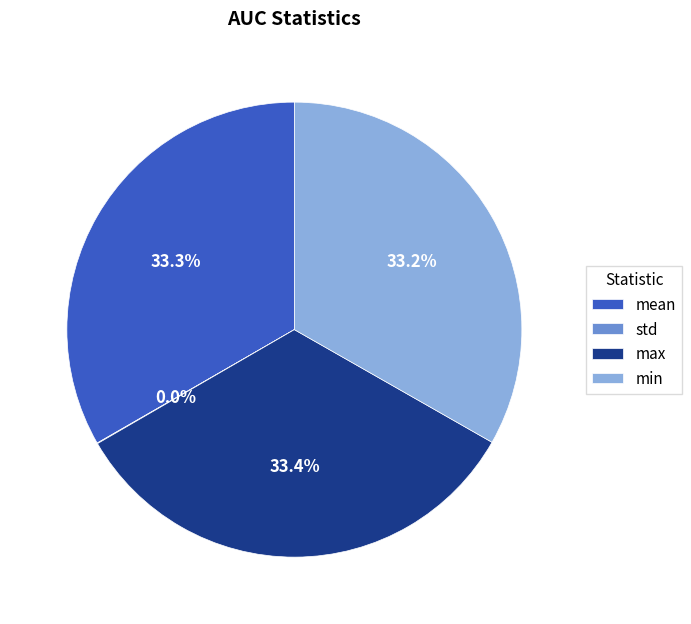

Is there any slice that represents more than half of the pie?

No